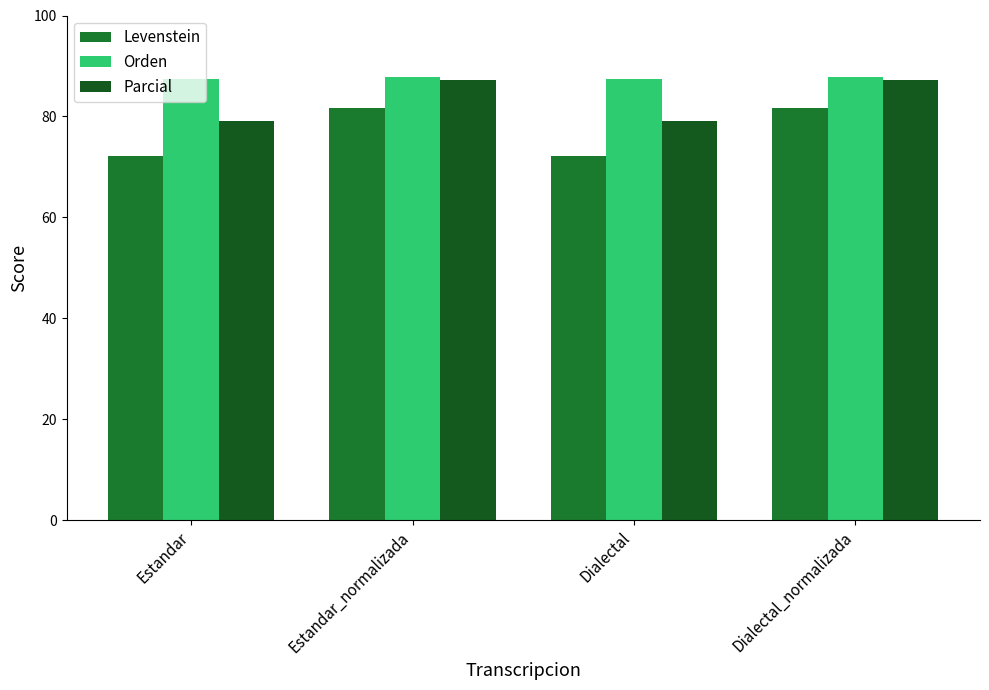

What are all the series names shown in the legend?

Levenstein, Orden, Parcial